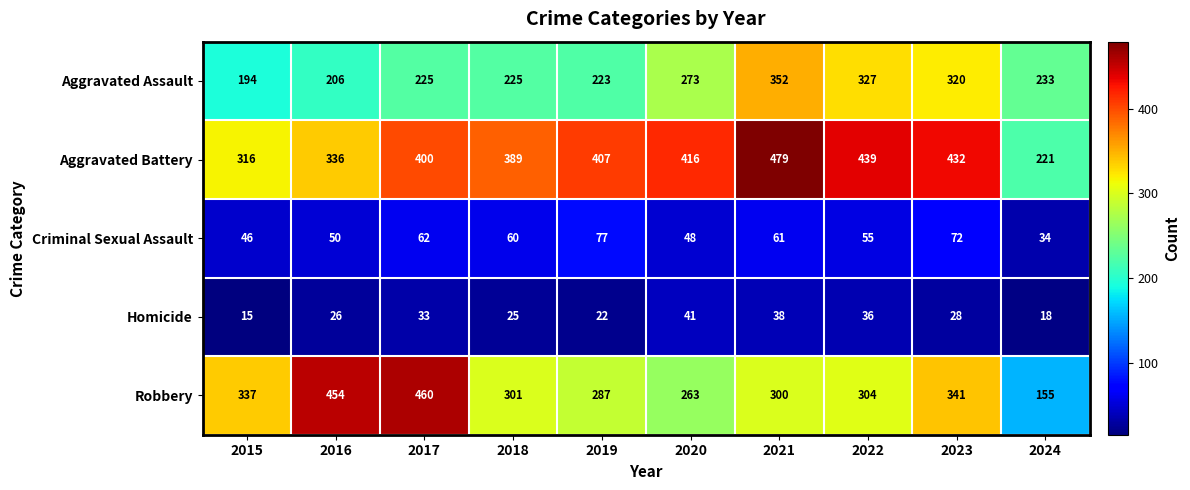

What is the difference between the maximum and minimum values in the Homicide series?

26